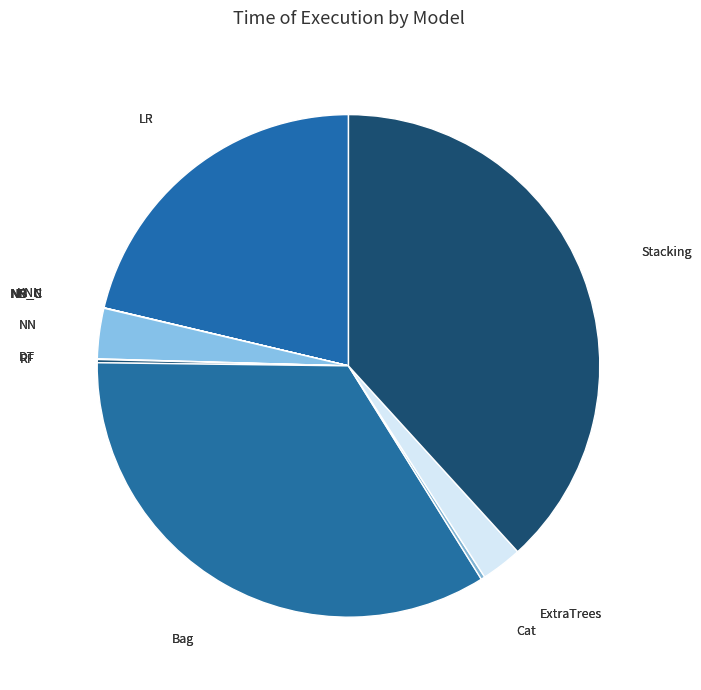

True or false: ExtraTrees accounts for 3% of the total.

True